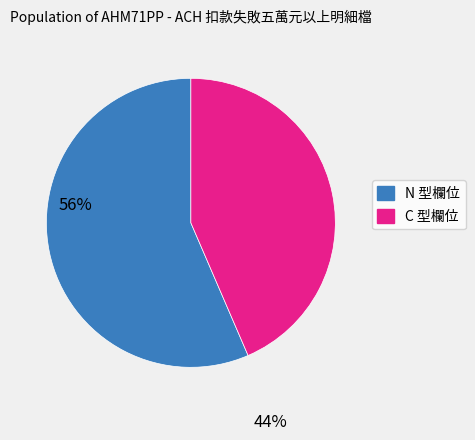

How many segments does this pie chart have?

2